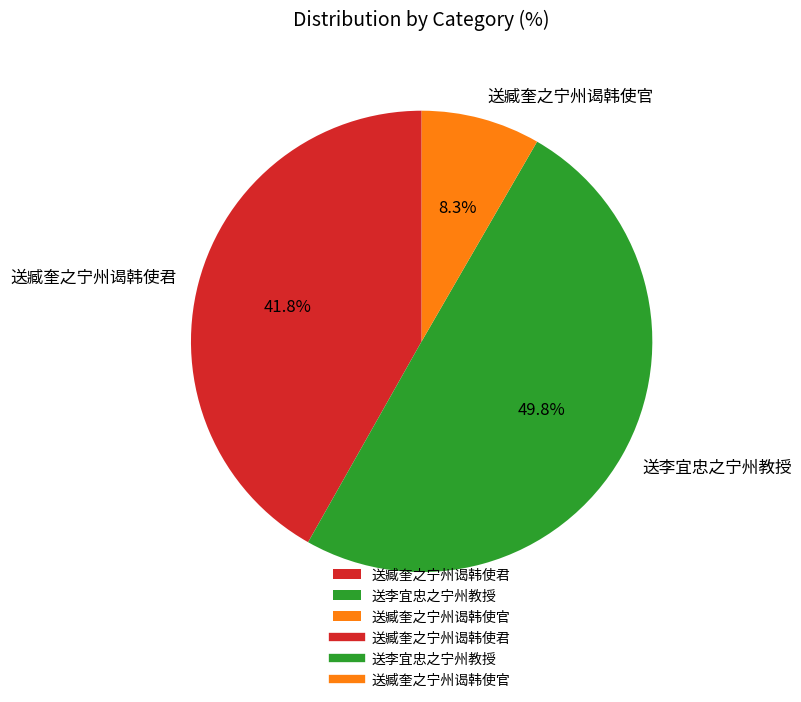

Is it true that 送臧奎之宁州谒韩使君 is 55% of the pie?

False